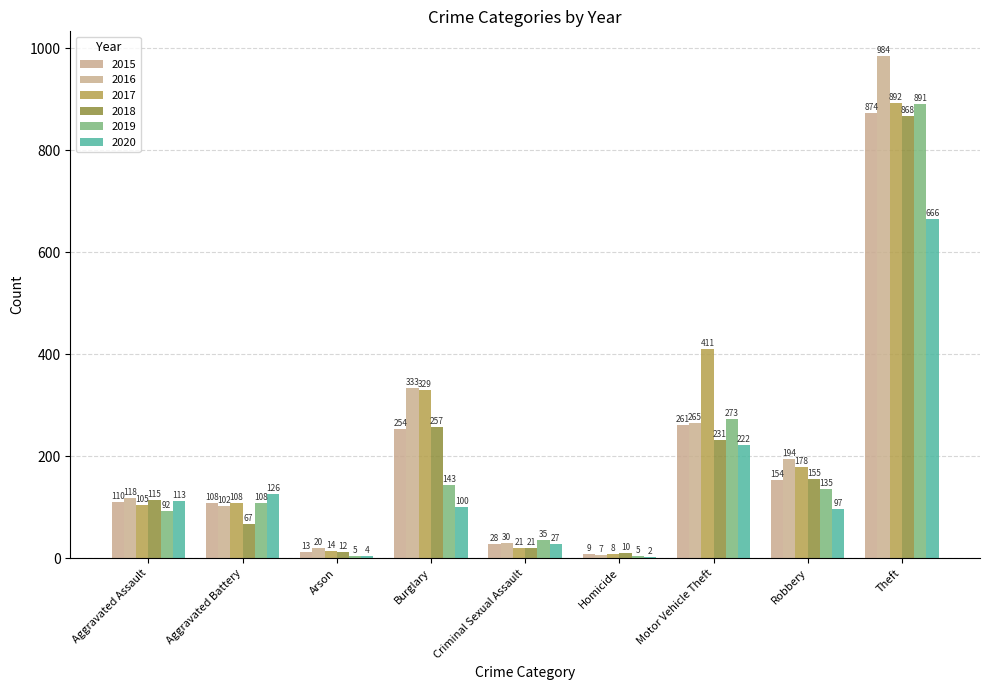

What is the spread (max minus min) of values at Aggravated Assault?

26